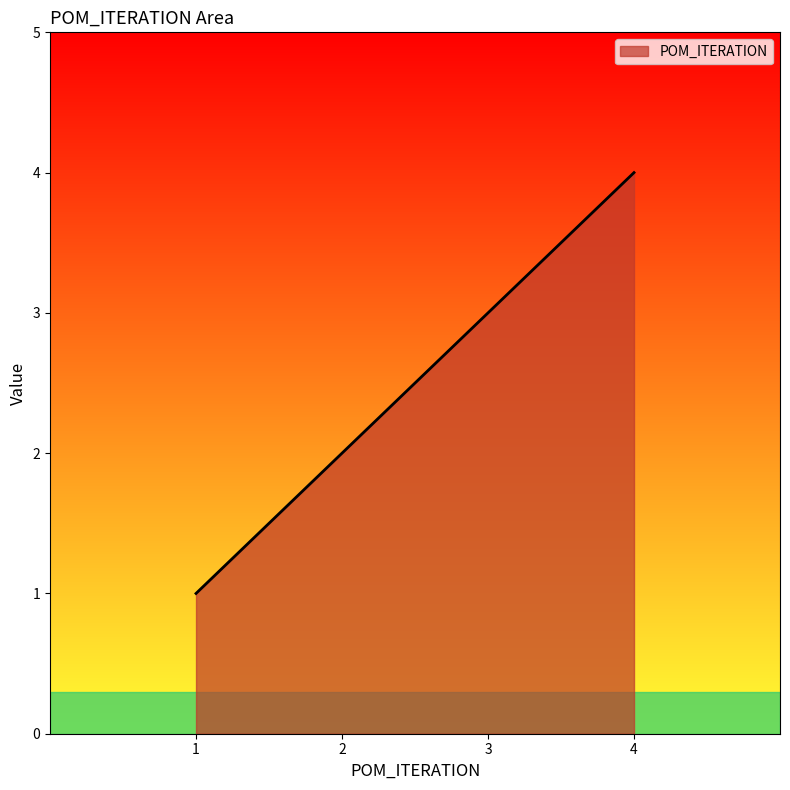

What is the approximate value at 1?

1